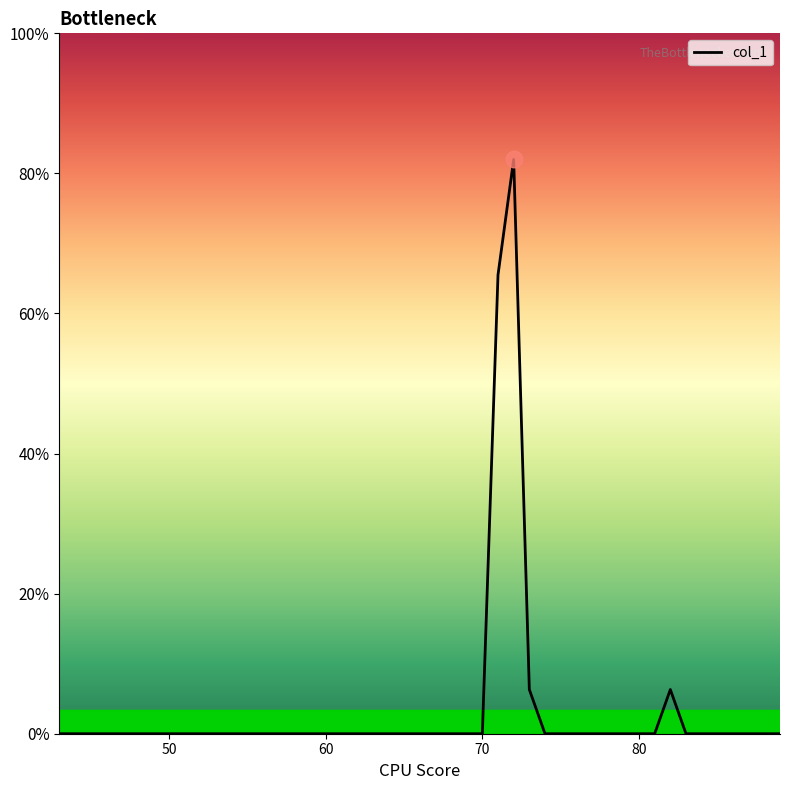

Is this an area chart (filled region under the line)?

Yes